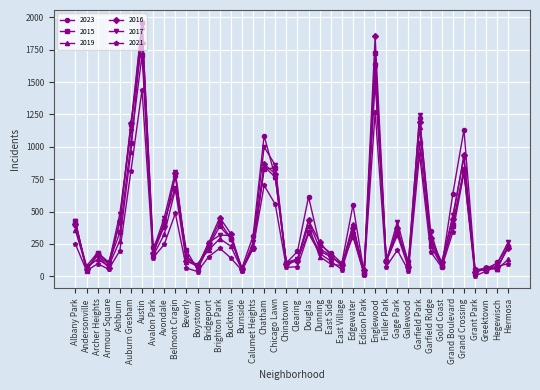

What is the smallest value displayed?

4